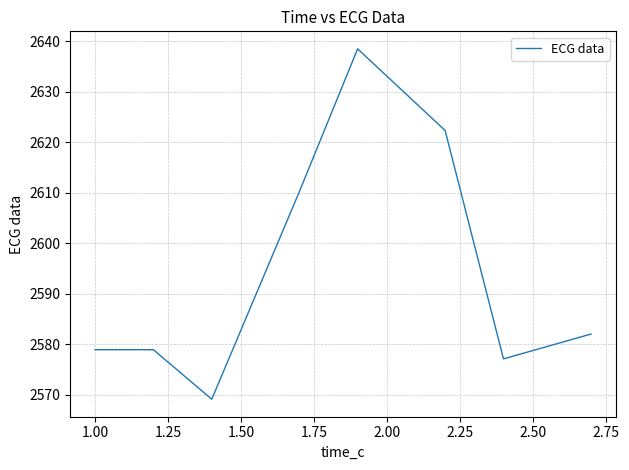

What is the average value?

2594.6